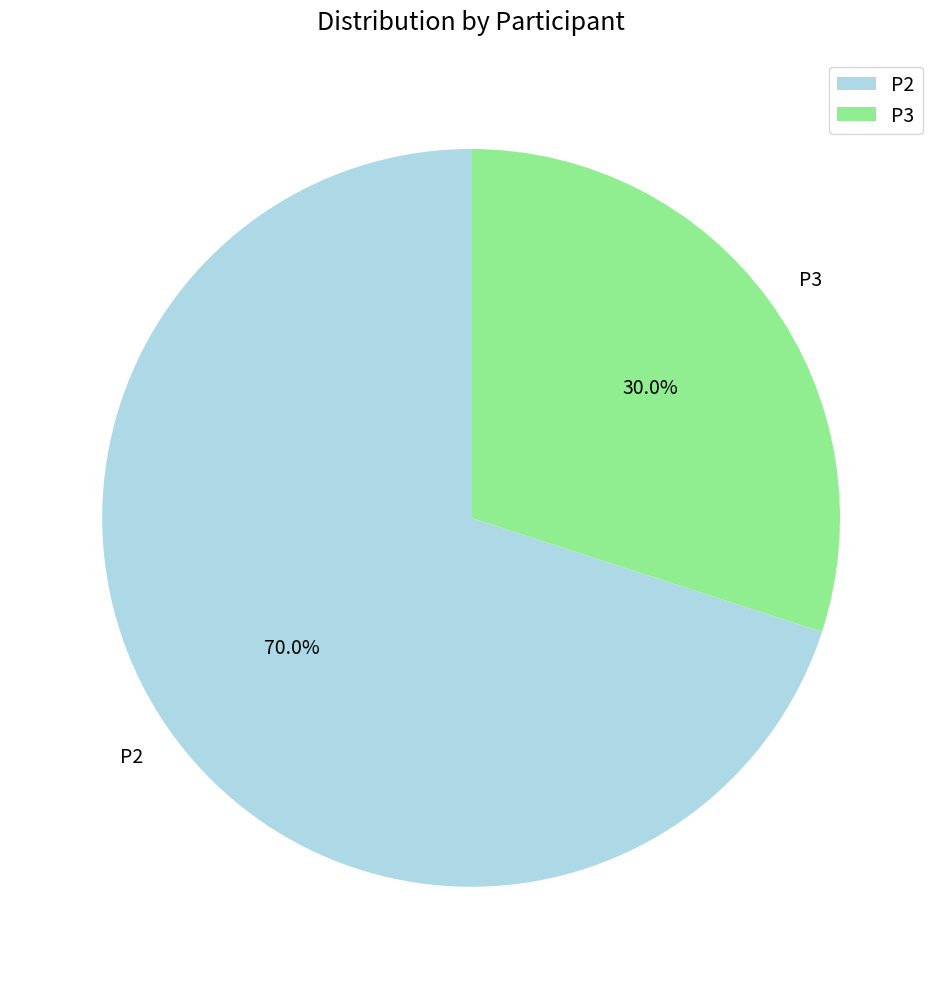

What is the largest slice in the pie chart?

P2